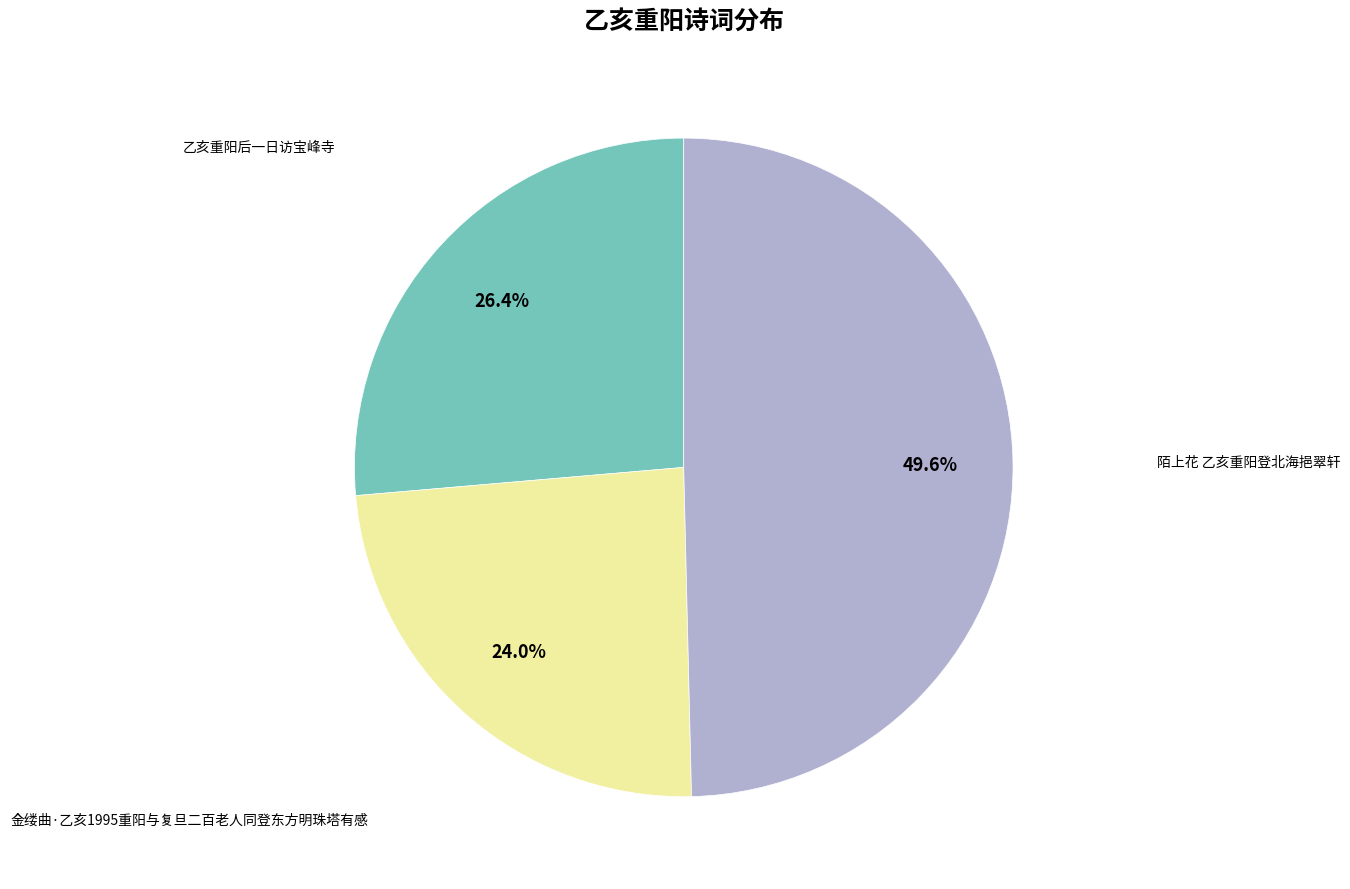

Does any single category account for the majority?

No